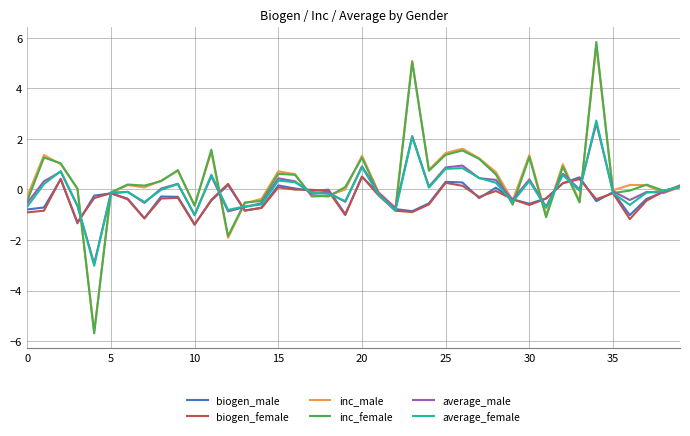

Which series has the widest spread of values?

inc_female